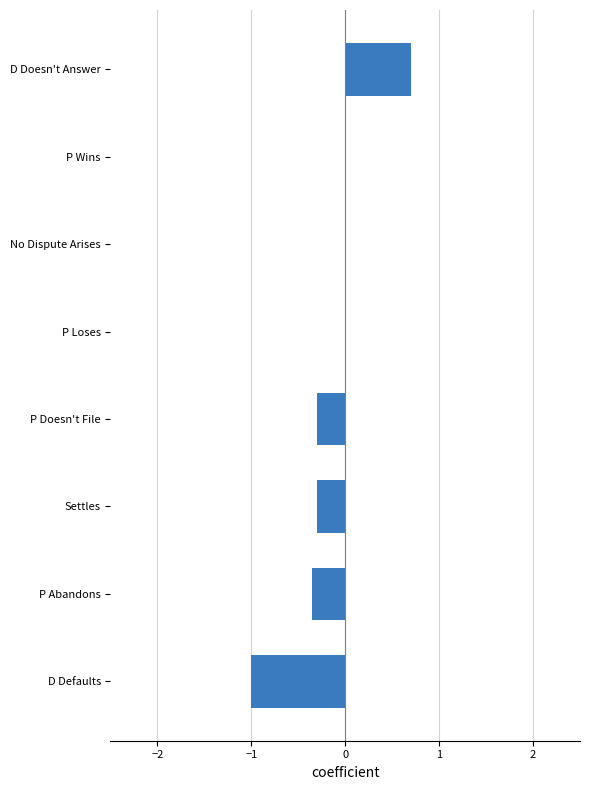

Are the bars horizontal?

Yes